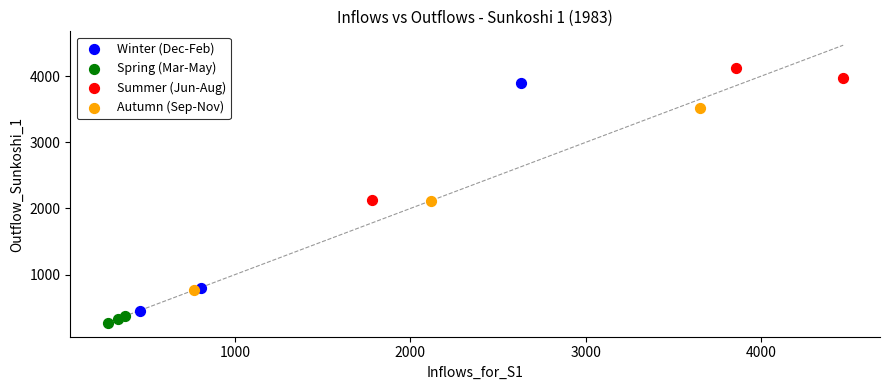

Which series reaches the minimum Y coordinate?

Spring (Mar-May)